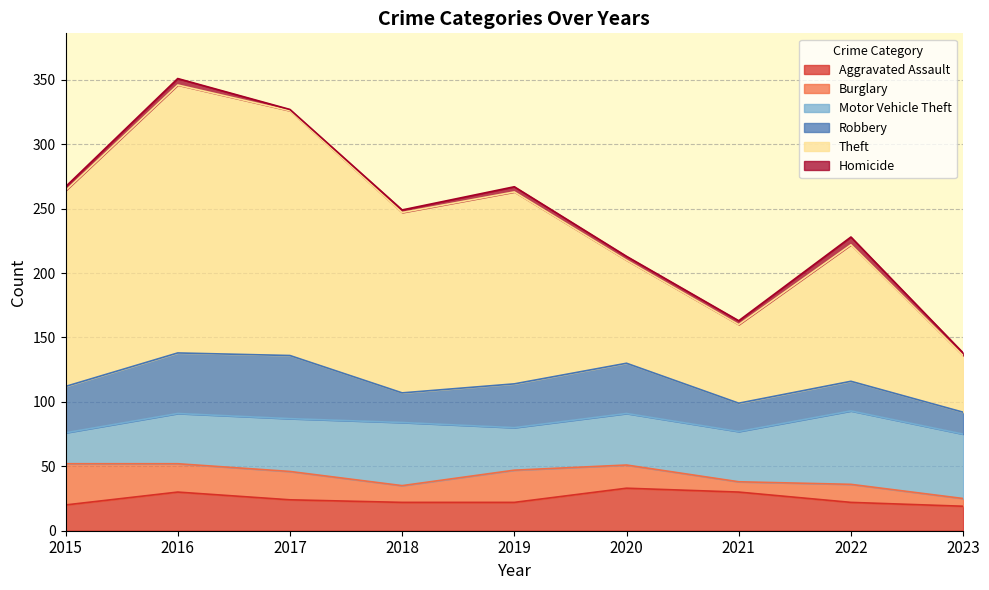

What is the minimum value for Robbery?

17